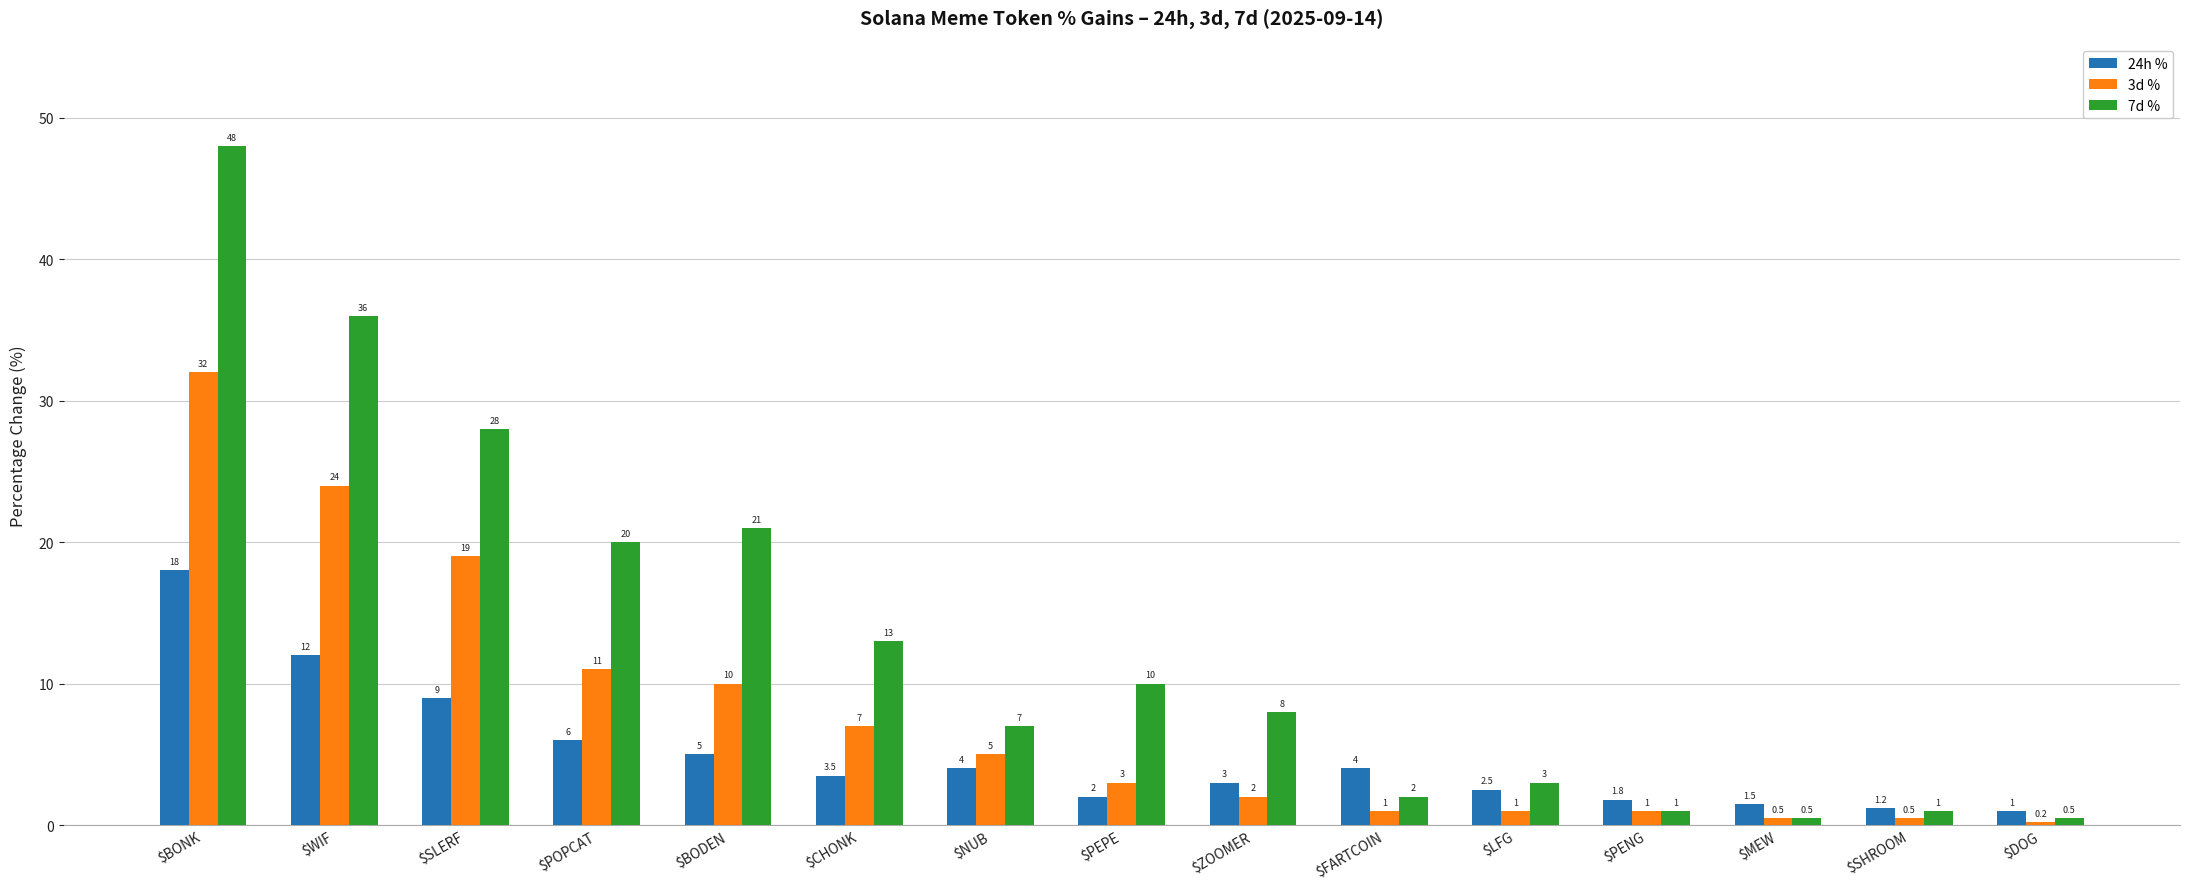

How many data points does each series have?

15